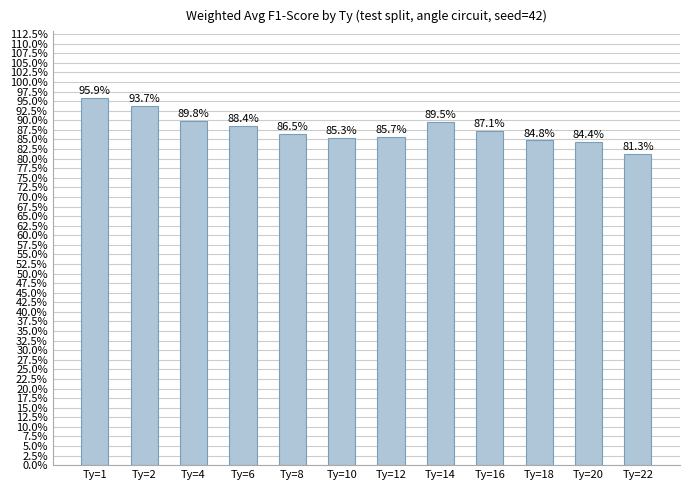

Read the value at Ty=1.

1.0